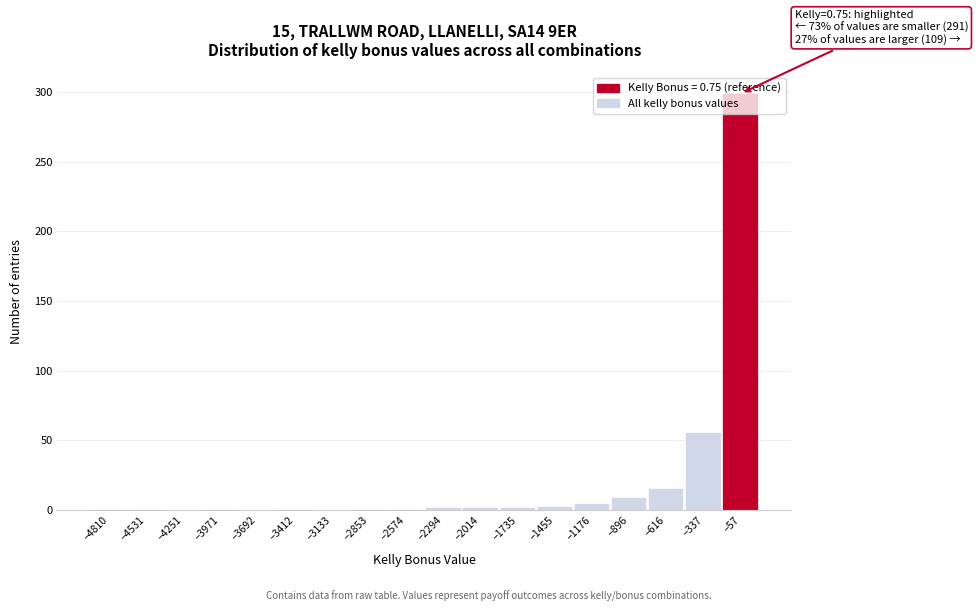

Over which range of the x-axis is the bar tallest?

-200 to 100